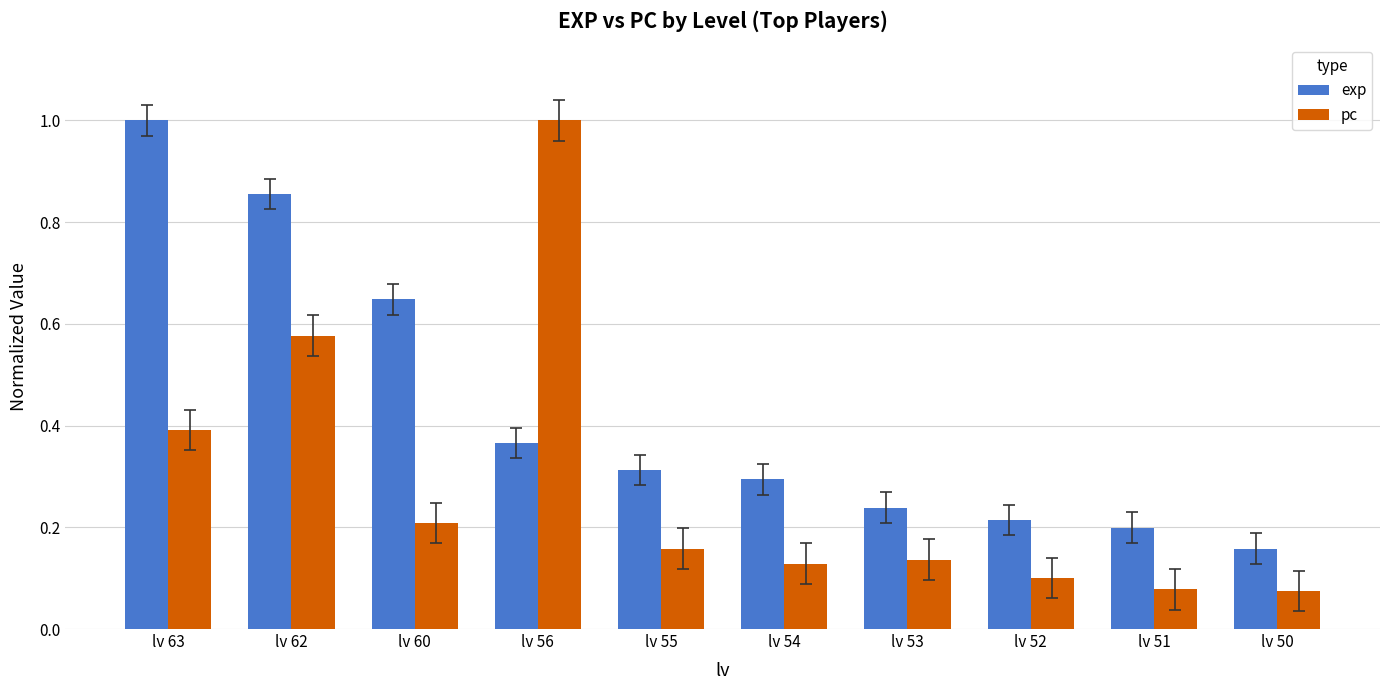

What are all the series names shown in the legend?

exp, pc